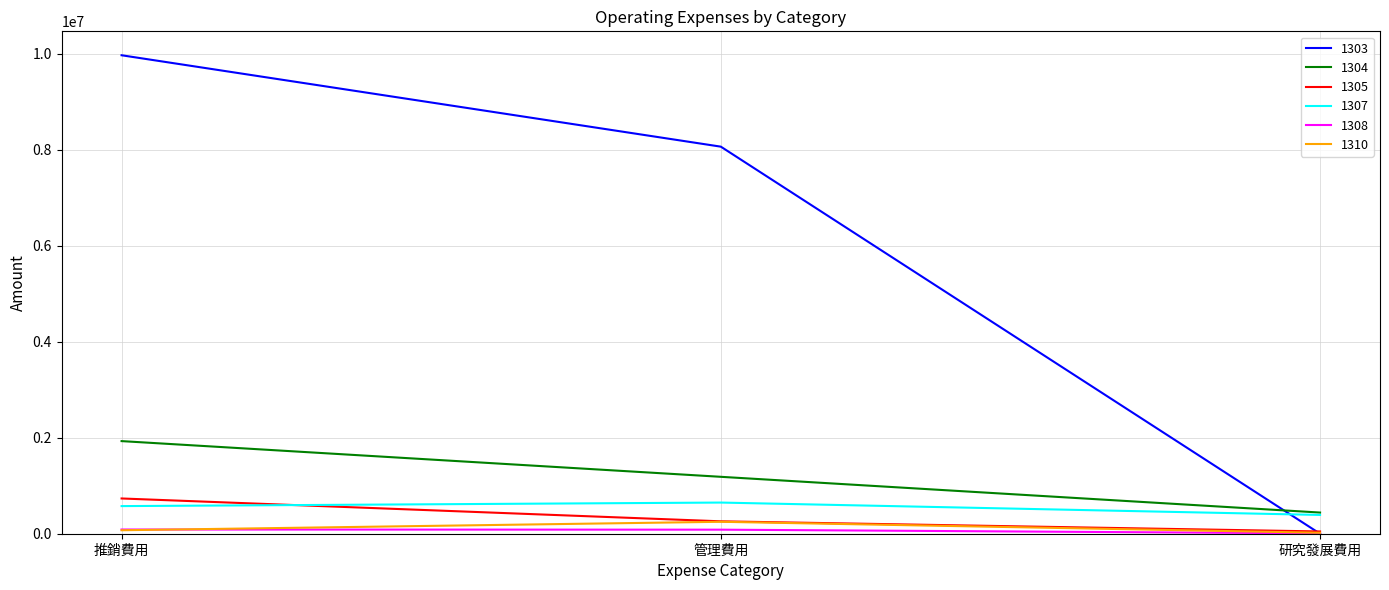

Rank the categories by 1304 value from lowest to highest.

研究發展費用, 管理費用, 推銷費用